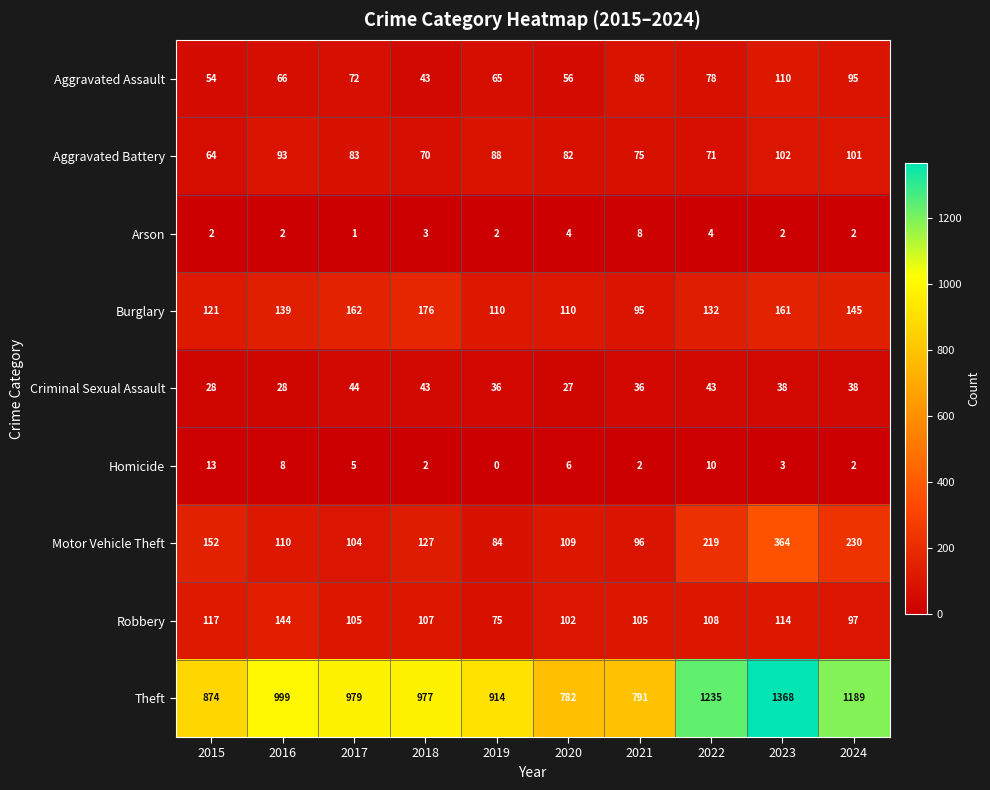

True or false: Robbery has a value of 82 at 2016.

False